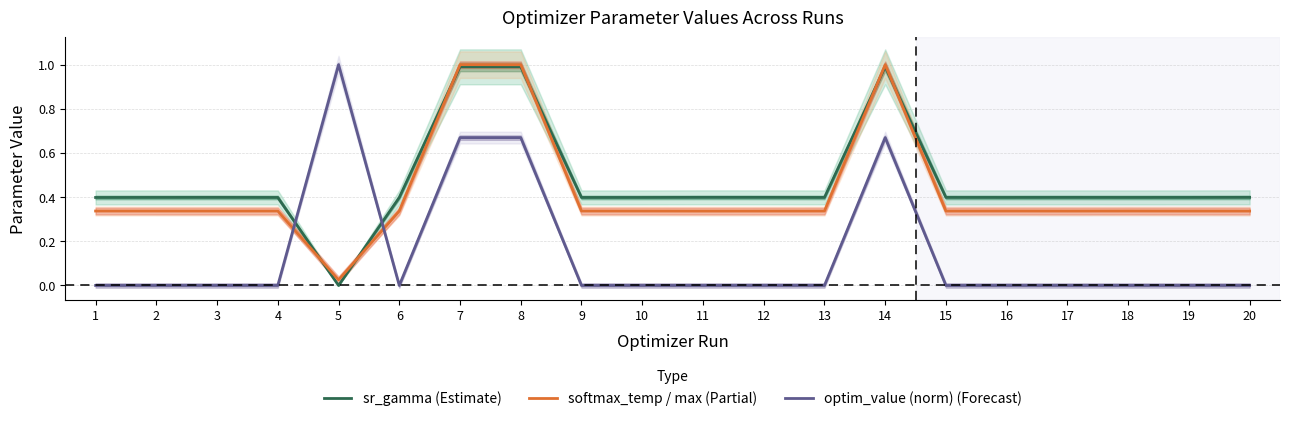

Reading left to right, extract all data points from this chart.

sr_gamma (Estimate): 0.4	0.4	0.4	0.4	0.0	0.4	1.0	1.0	0.4	0.4	0.4	0.4	0.4	1.0	0.4	0.4	0.4	0.4	0.4	0.4
softmax_temp / max (Partial): 0.3	0.3	0.3	0.3	0.0	0.3	1.0	1.0	0.3	0.3	0.3	0.3	0.3	1.0	0.3	0.3	0.3	0.3	0.3	0.3
optim_value (norm) (Forecast): 0.0	0.0	0.0	0.0	1.0	0.0	0.7	0.7	0.0	0.0	0.0	0.0	0.0	0.7	0.0	0.0	0.0	0.0	0.0	0.0